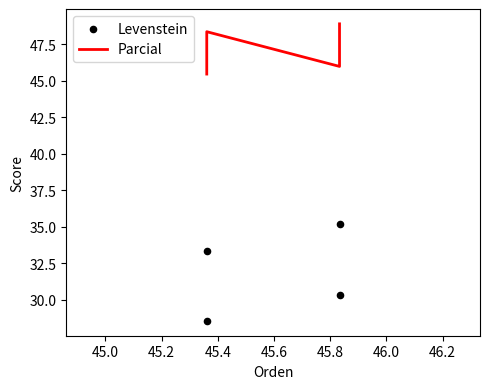

Is the value of Parcial at 45.2 greater than the value of Levenstein at 44.8?

Yes